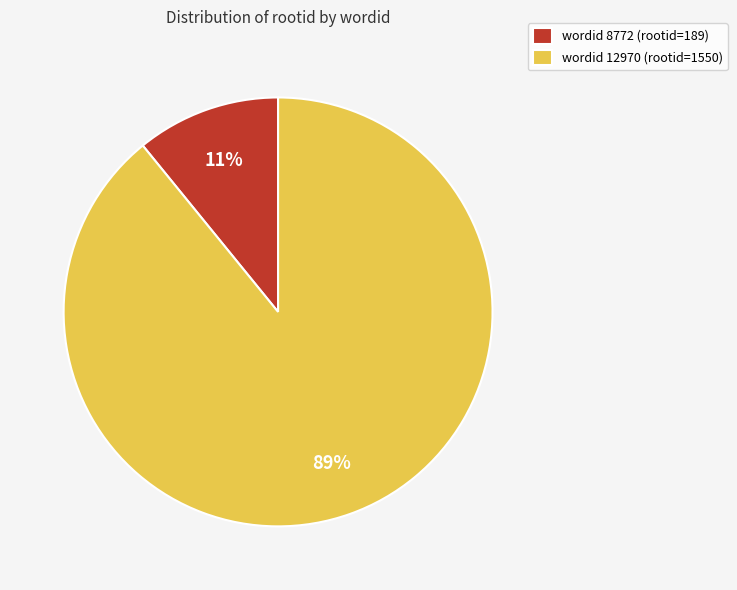

Do wordid 12970 (rootid=1550) and wordid 8772 (rootid=189) together represent more than half of the pie?

Yes